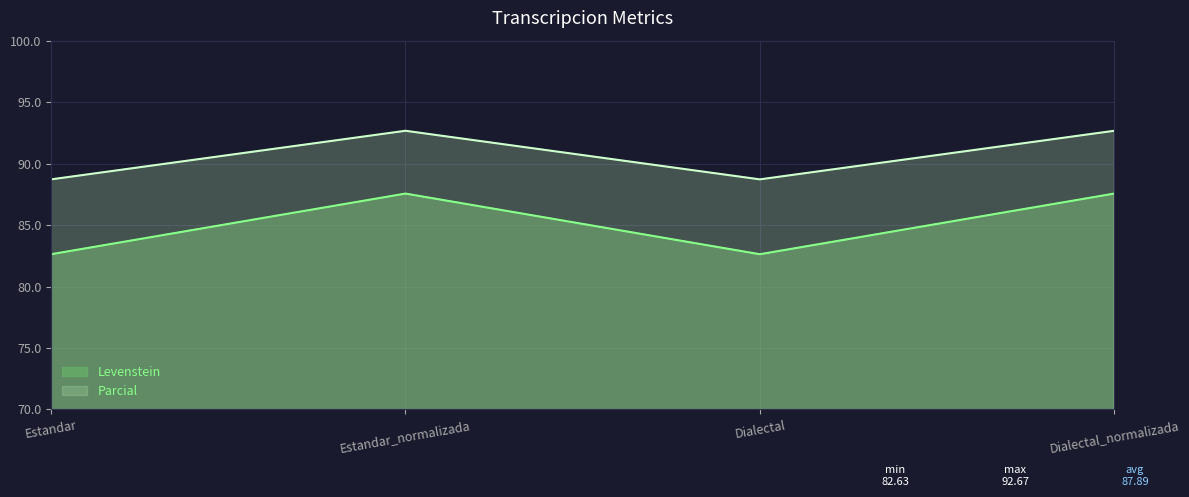

Read the Parcial value at Dialectal.

88.7